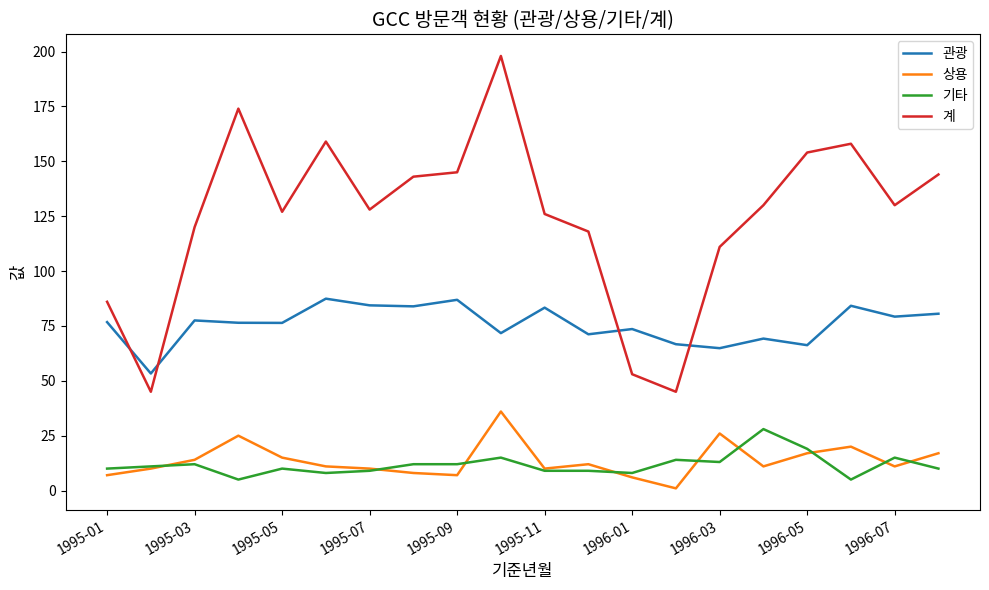

What is the highest value of the 계 series?

198.0